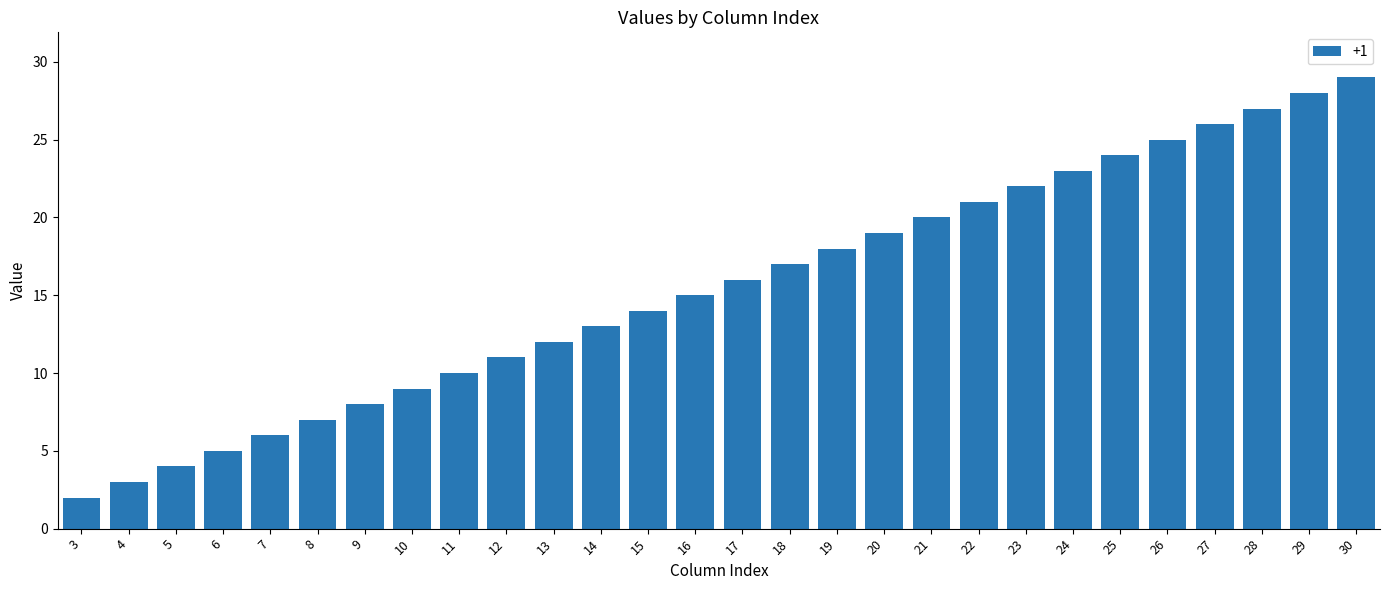

What is the change in value from 26 to 30?

+4